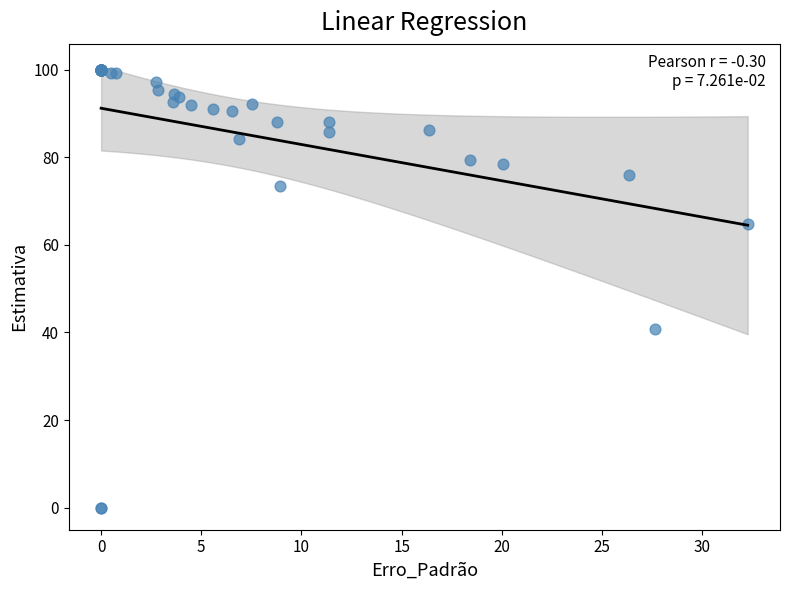

What Y value in the scatter plot is closest to 50?

40.7